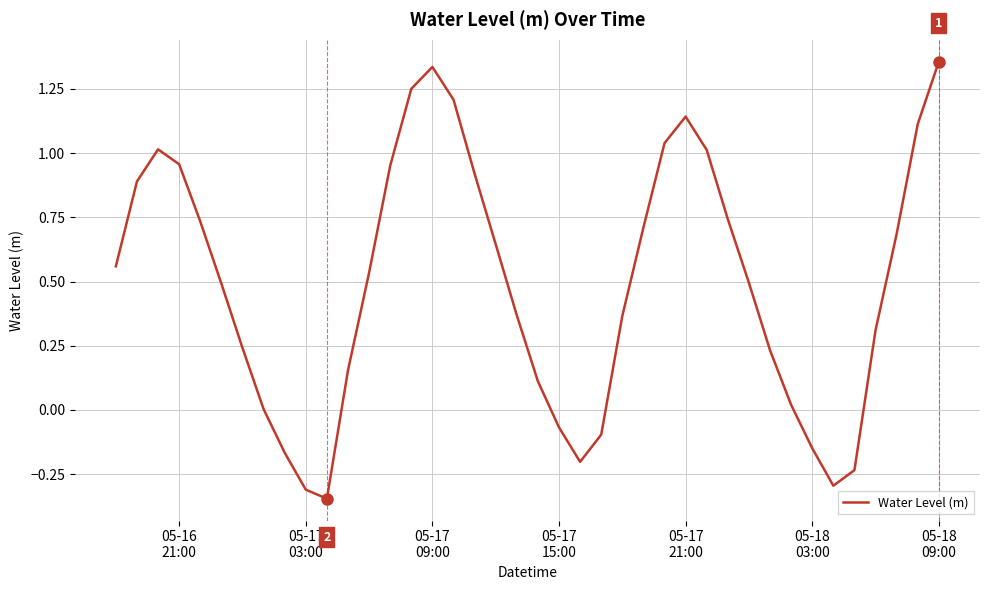

What is the difference between the maximum and minimum values?

1.7